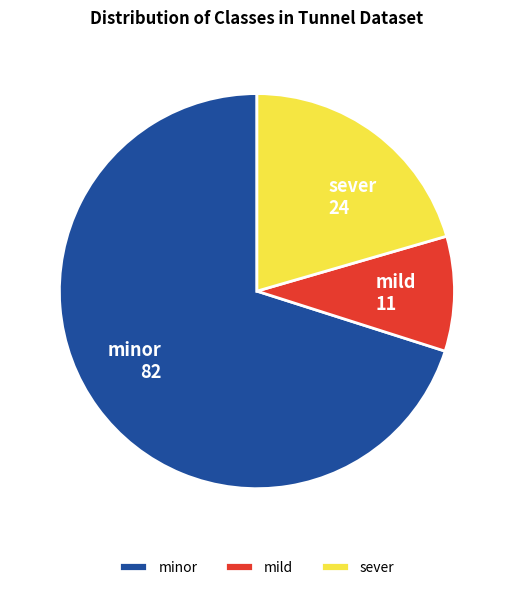

True or false: sever accounts for 28% of the total.

False